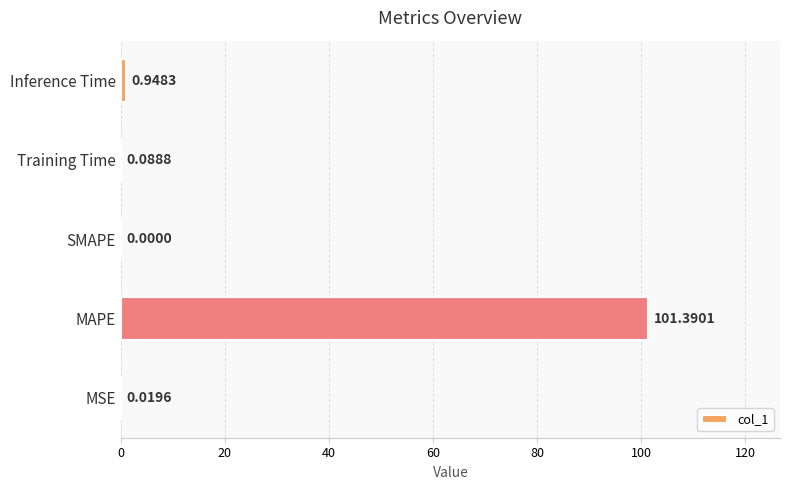

At which label is the value closest to 50?

Inference Time